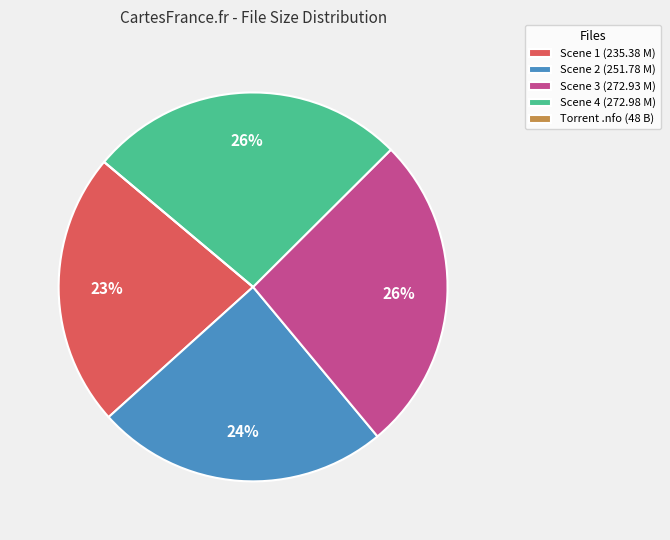

Between Scene 1 (235.38 M) and Scene 3 (272.93 M), which is larger?

Scene 3 (272.93 M)